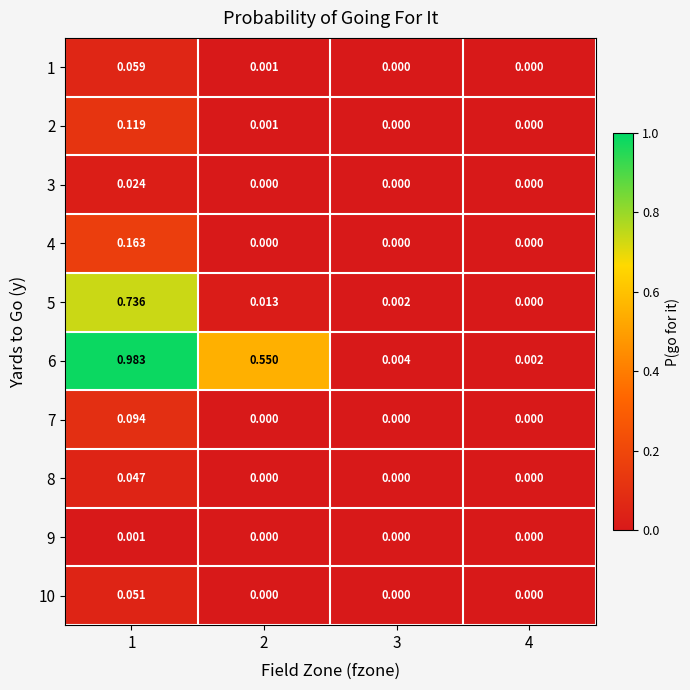

What is the difference between the highest and lowest values at 2?

0.6